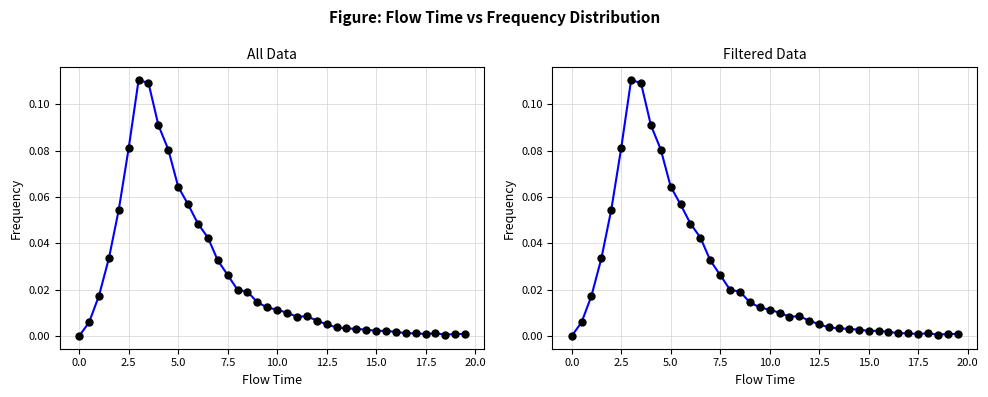

How many values exceed 0?

39